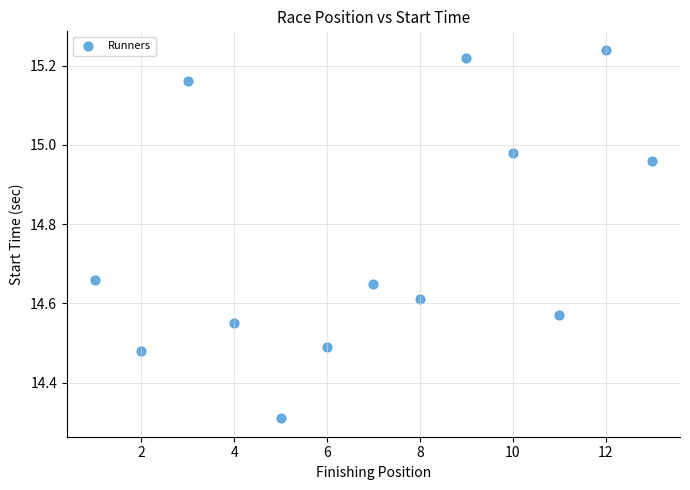

What is the range of Y values (max minus min)?

0.9